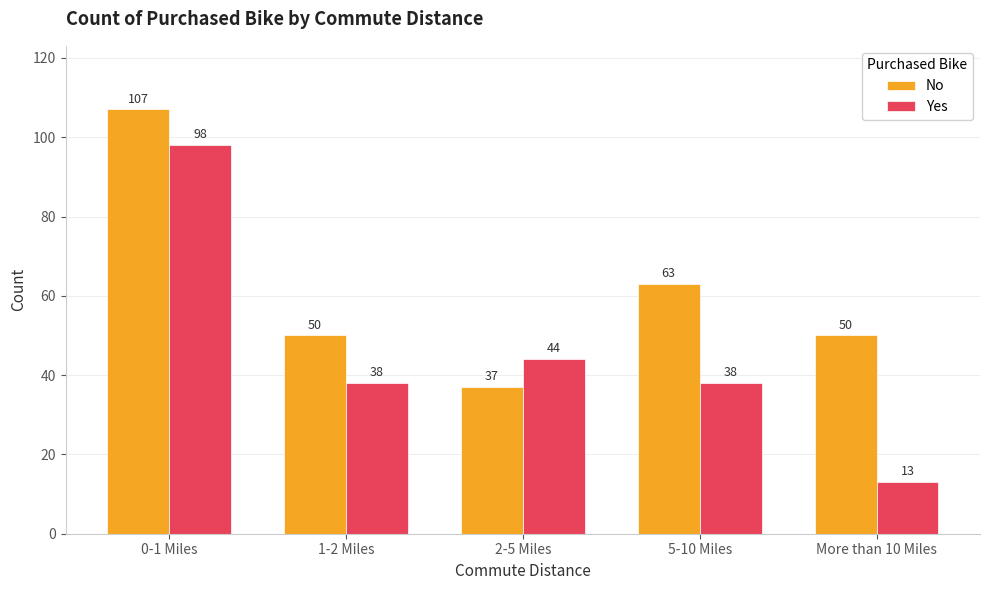

At More than 10 Miles, list the series in order from largest to smallest.

No, Yes